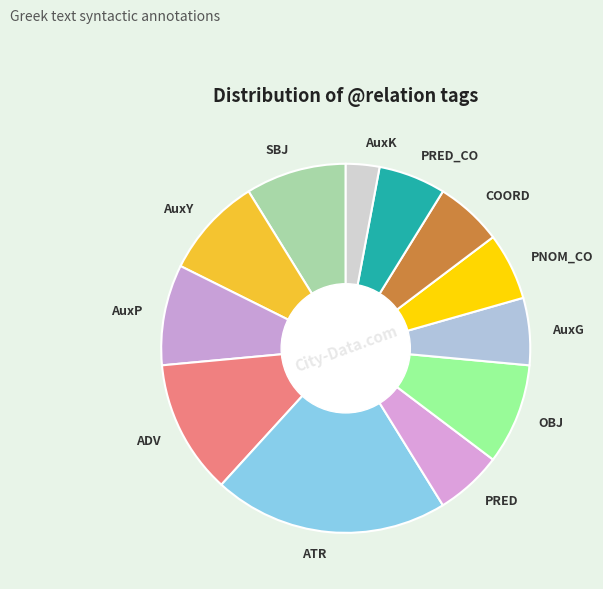

Do AuxG and AuxK together represent more than half of the pie?

No